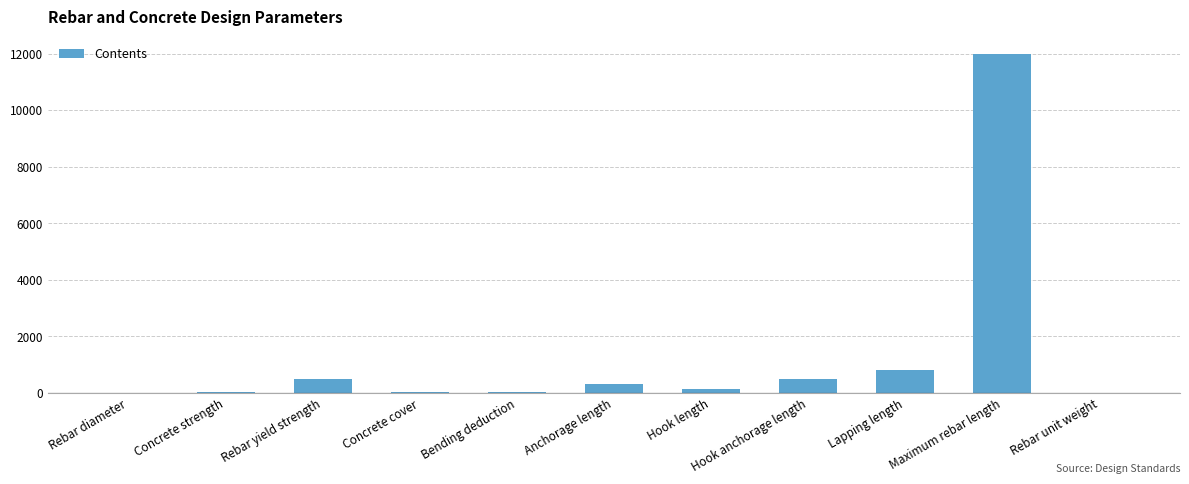

What is the difference between the values at Concrete cover and Hook anchorage length?

440